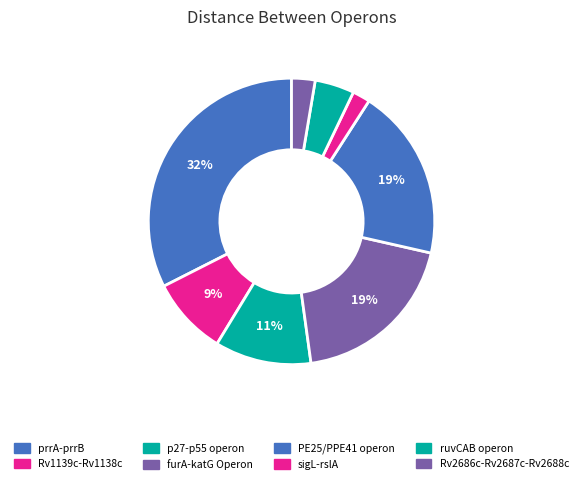

How many slices are in this pie chart?

8